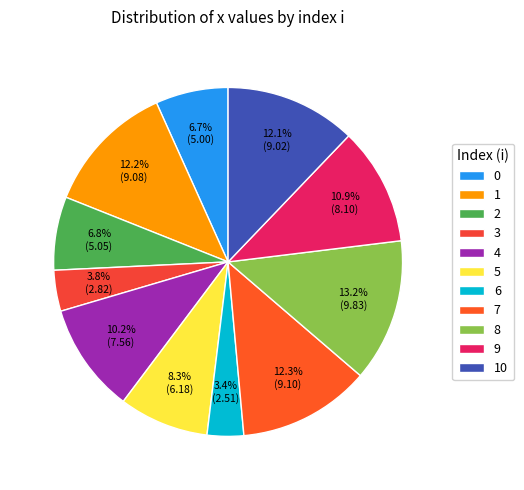

How many slices are in this pie chart?

11